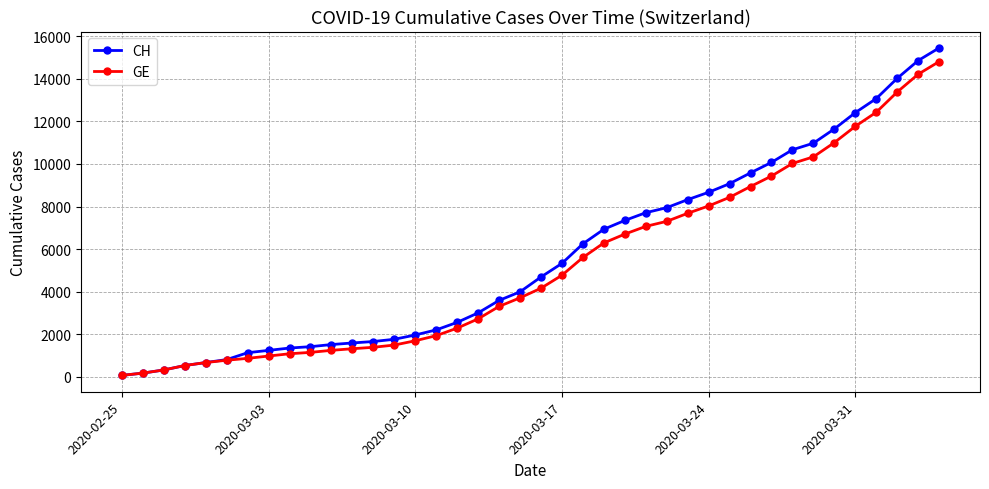

Which series has the largest range (max minus min)?

CH